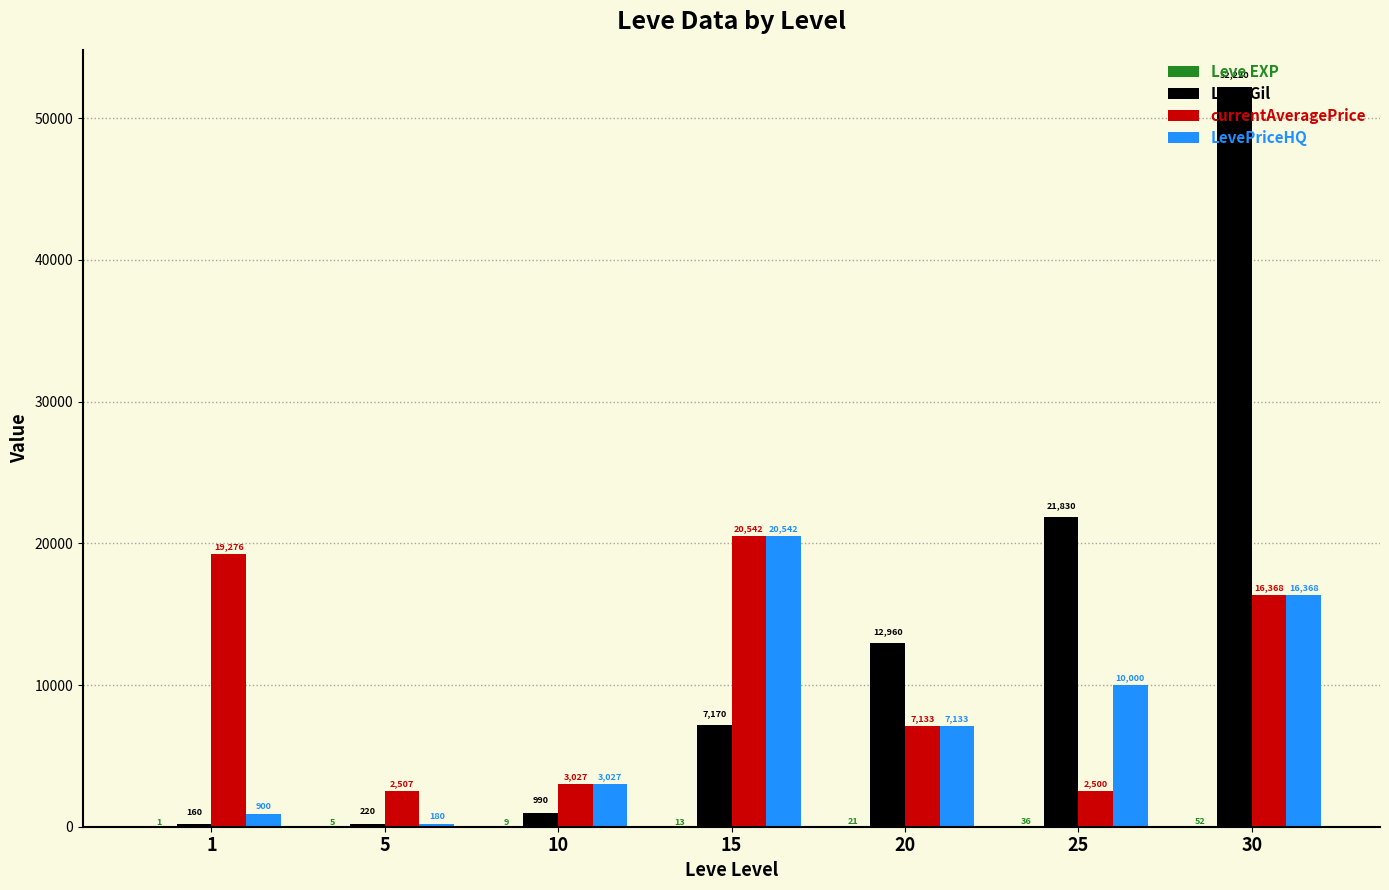

At which label is LevePriceHQ closest to 10361?

25